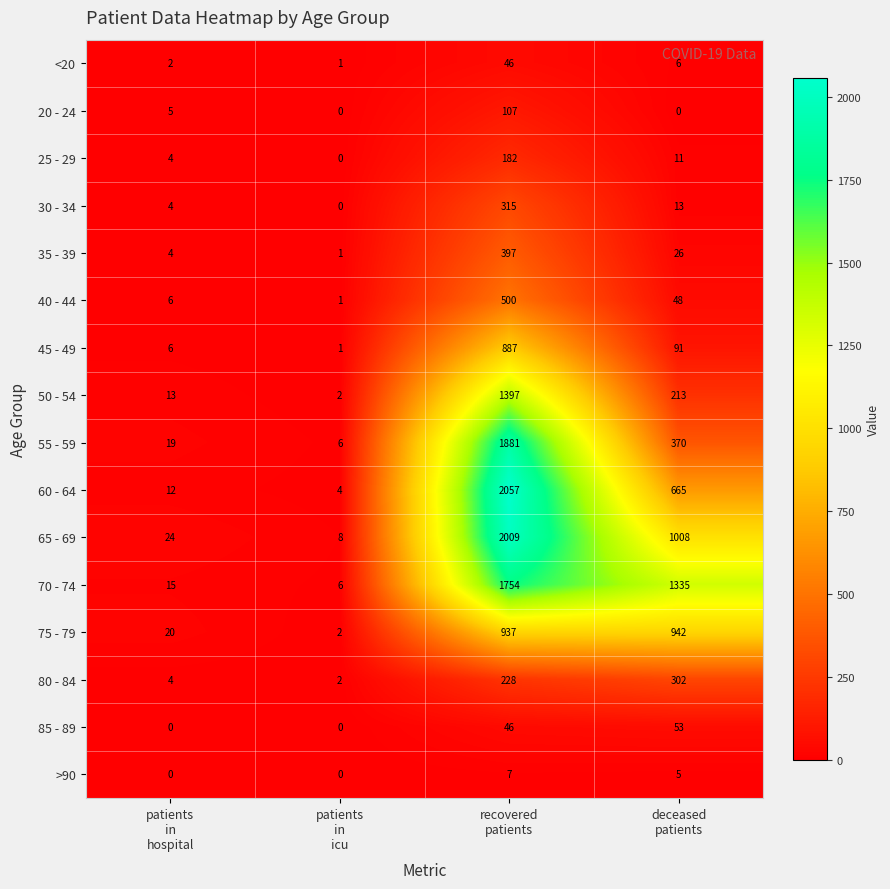

Which series has the largest total across all categories?

70 - 74